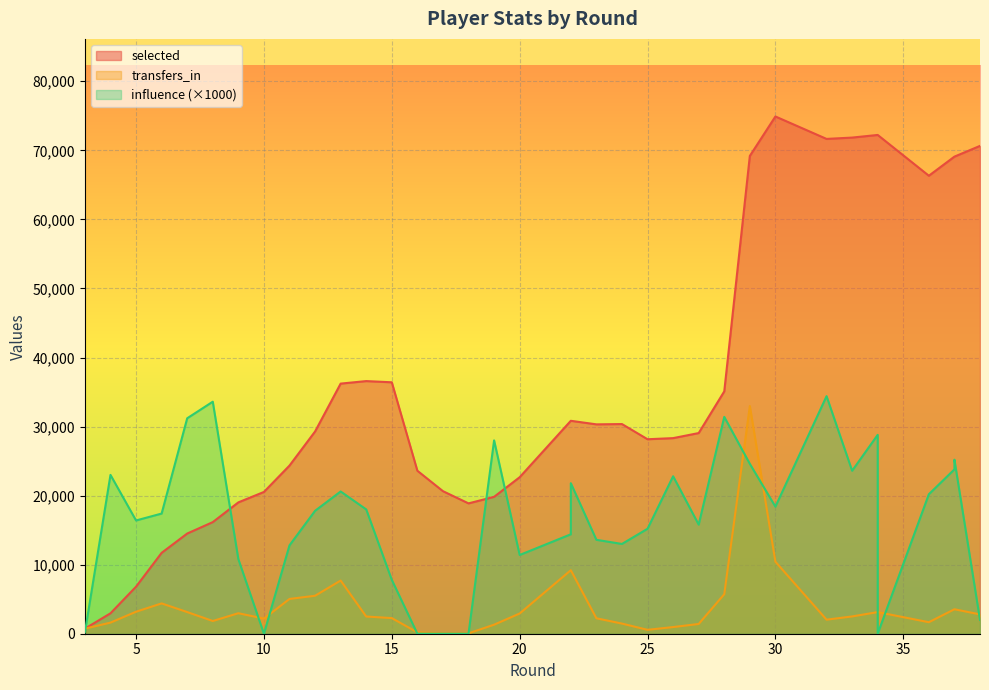

Rank the series at 34 from lowest to highest value.

transfers_in, influence, selected